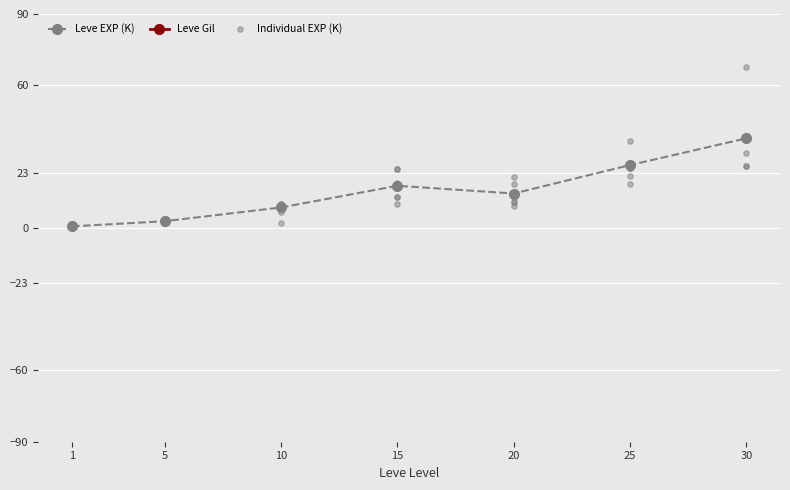

What is the maximum value for Leve EXP (K)?

37.7